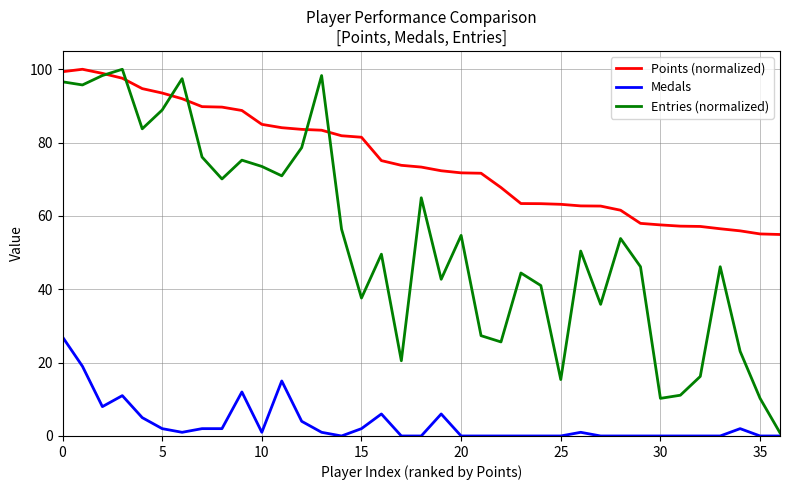

How many values in the Points (normalized) series are below 73?

18